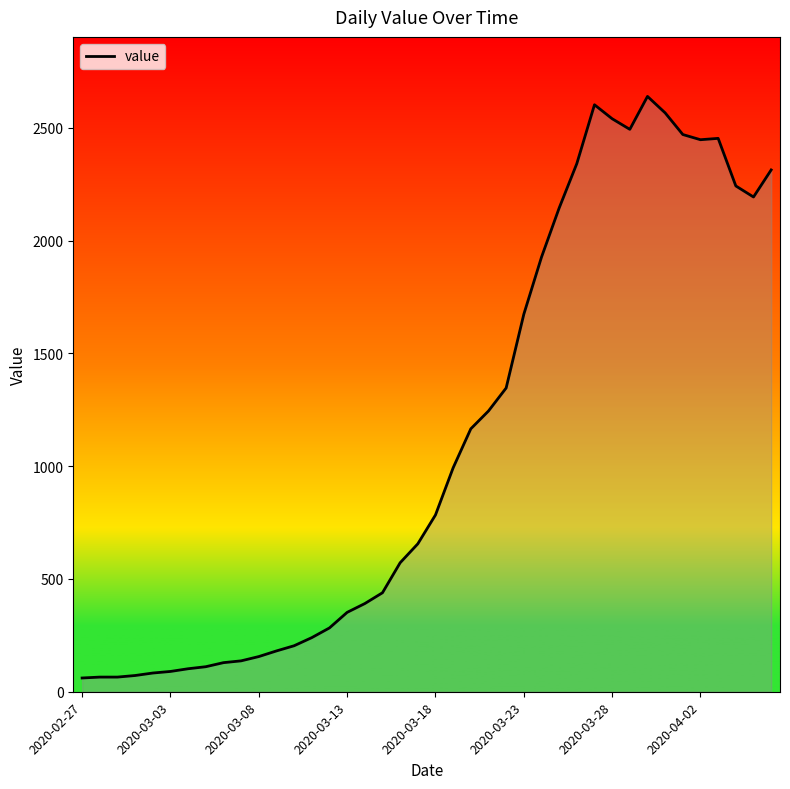

What is the average value?

1125